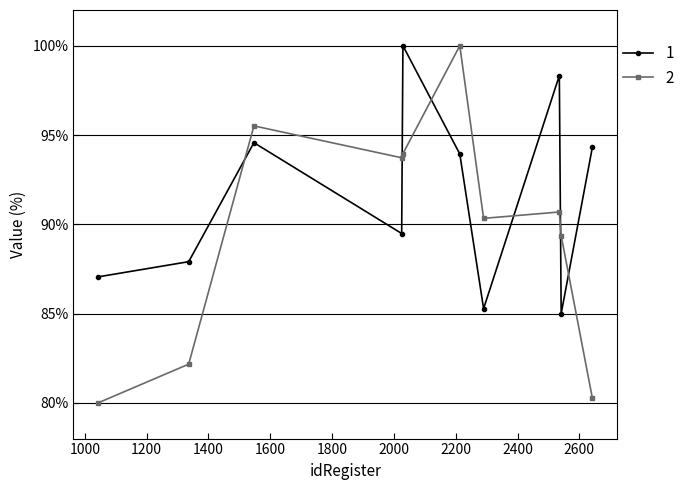

What is the minimum value shown in the chart?

80.0